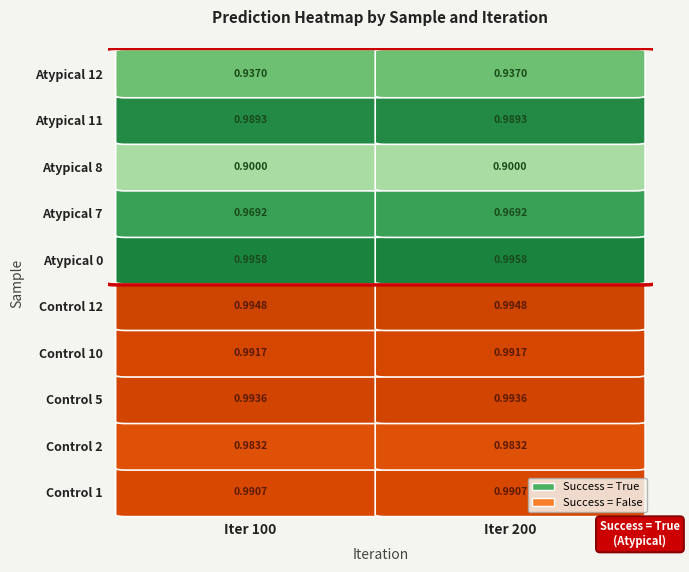

Between 1 and 0, which is larger?

1